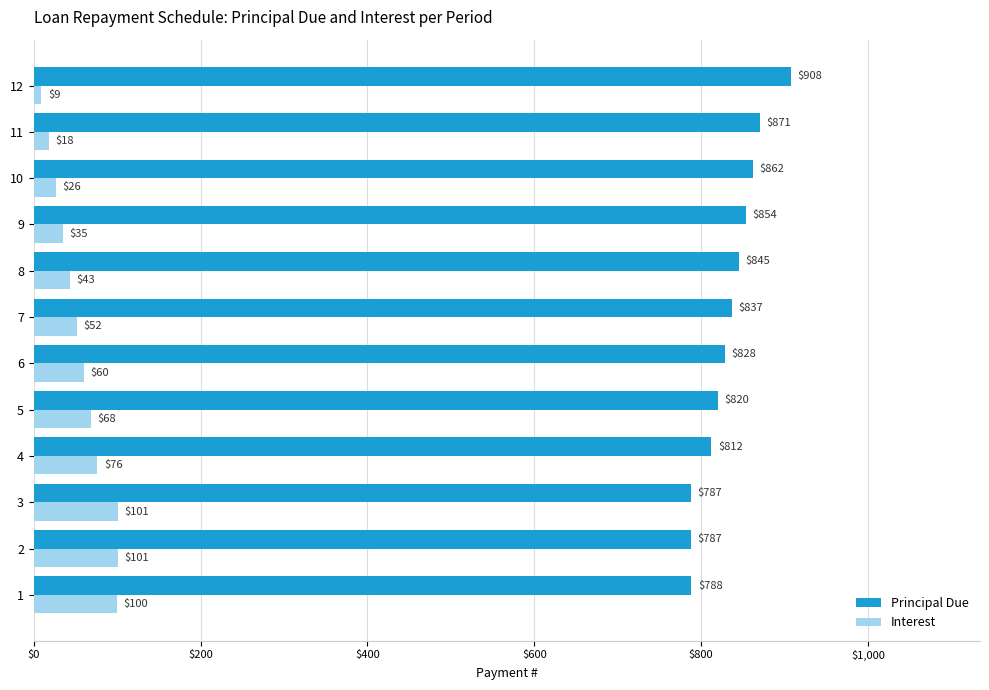

What is the difference between the maximum and second lowest values in the Principal Due series?

120.0